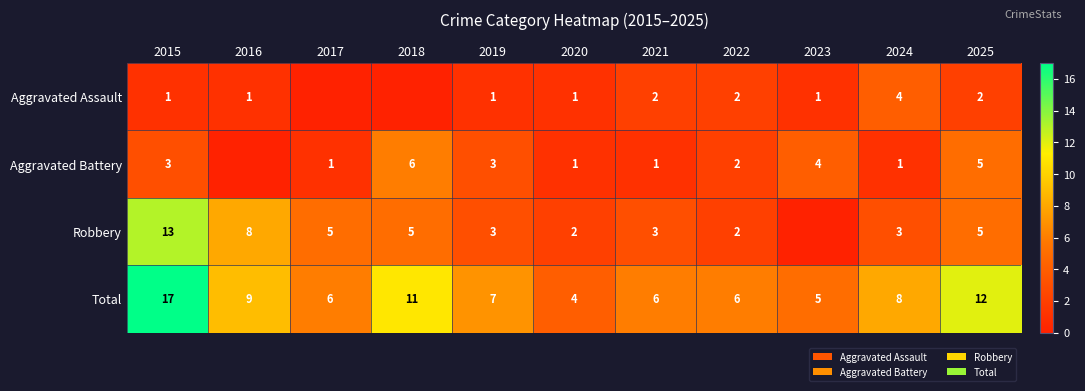

What is the difference between the Total values at 2020 and 2018?

7